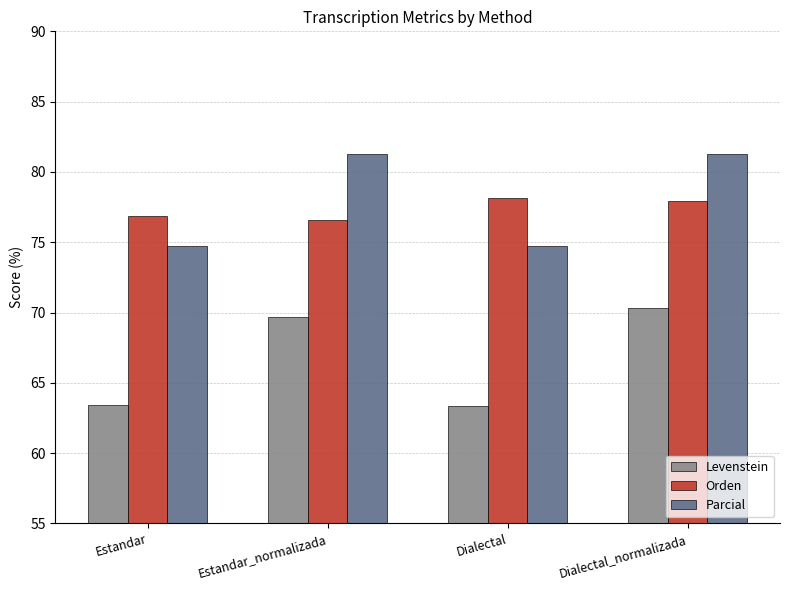

Does the chart contain any negative values?

No